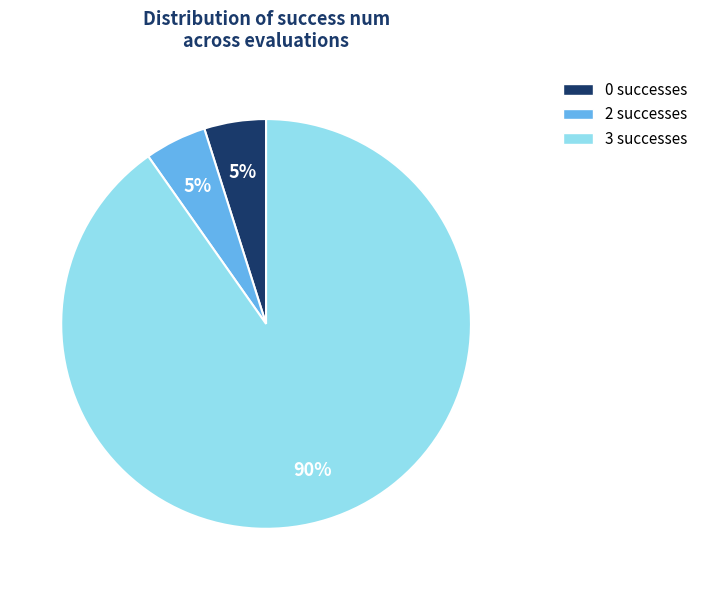

How many slices are in this pie chart?

3